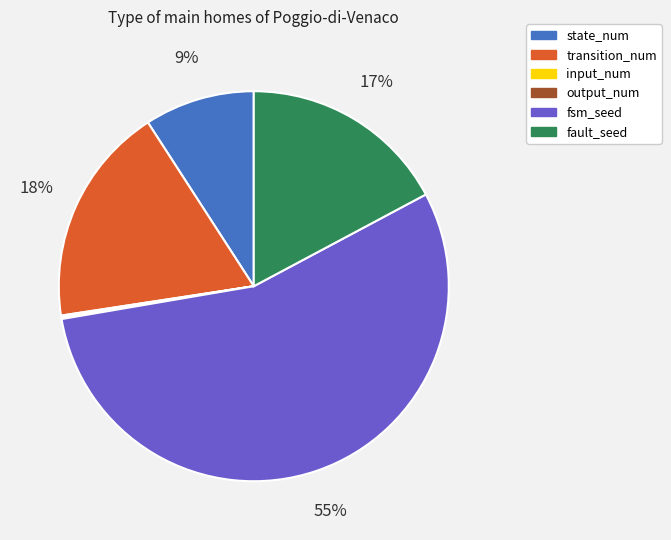

Which slice represents more than half of the pie?

fsm_seed